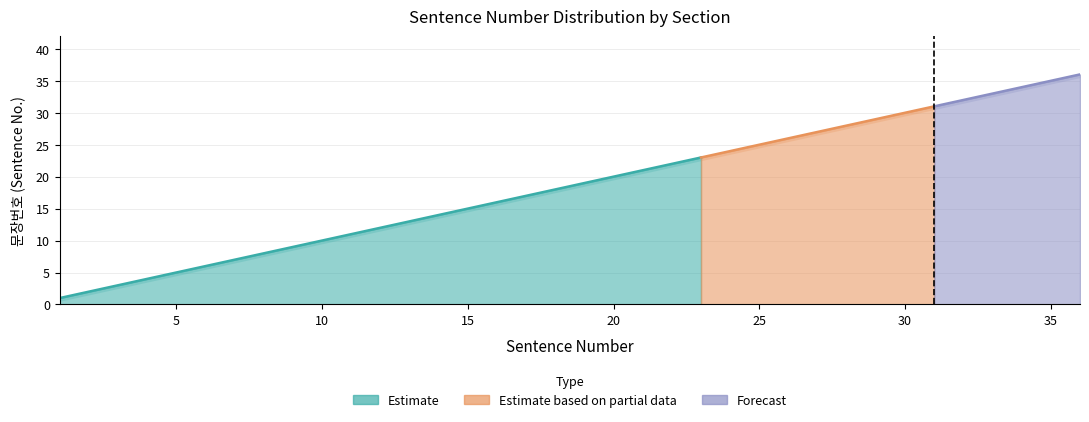

At which category is the sum across all series the highest?

31